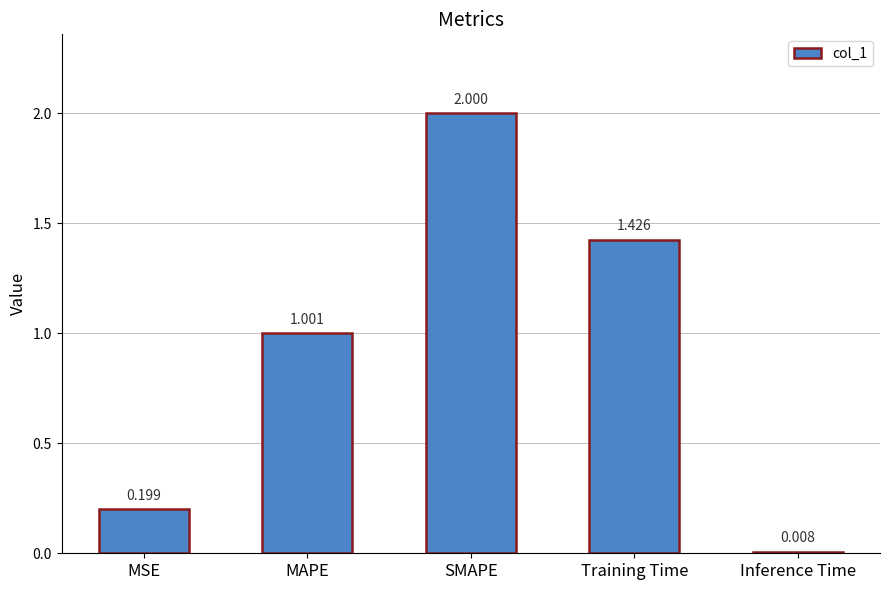

List the labels in order of value, smallest first.

Inference Time, MSE, MAPE, Training Time, SMAPE